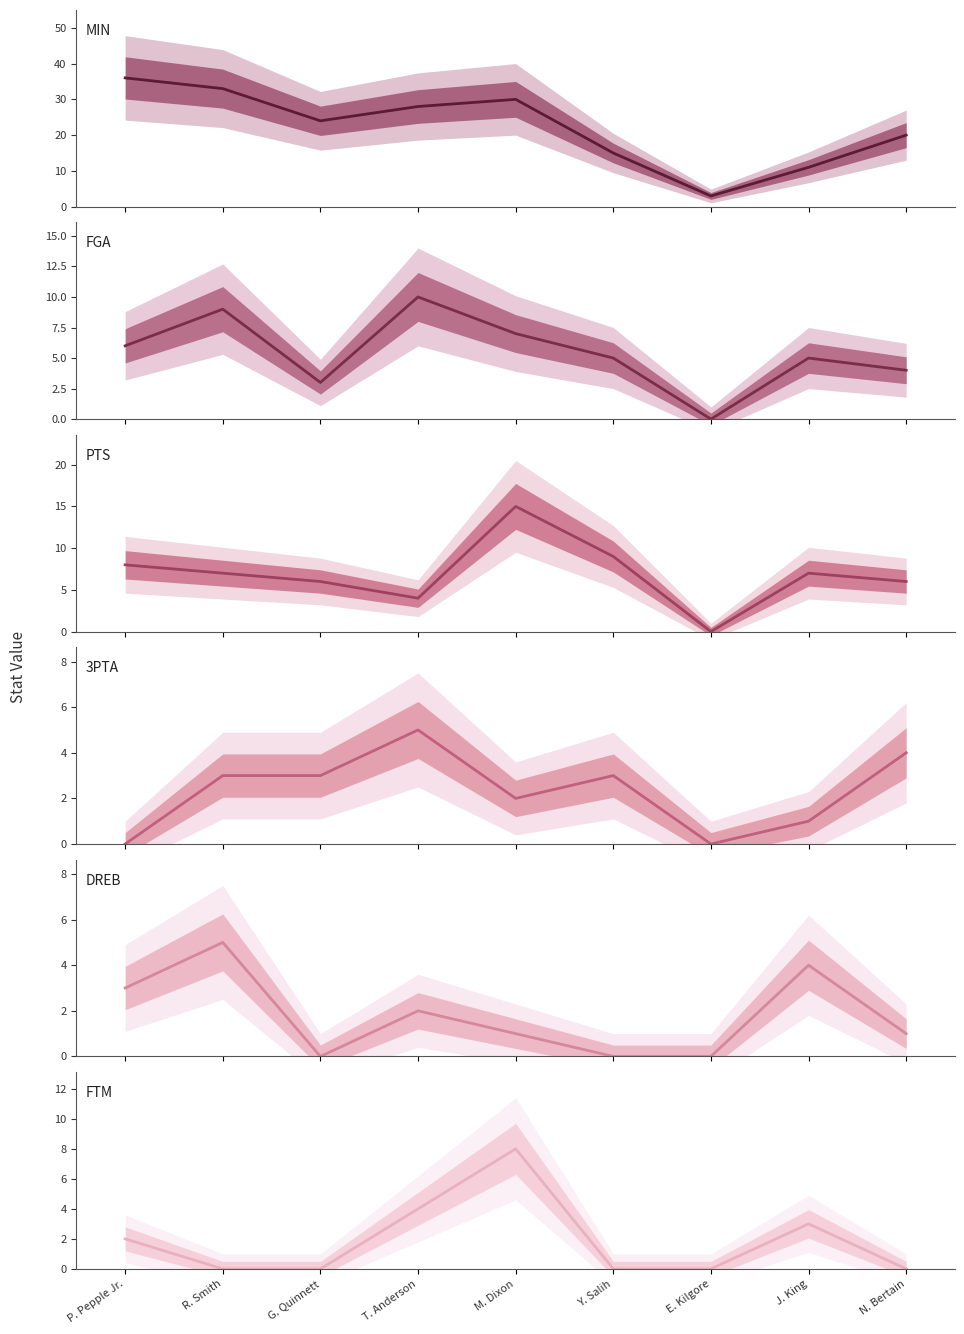

How many lines are shown in the chart?

6